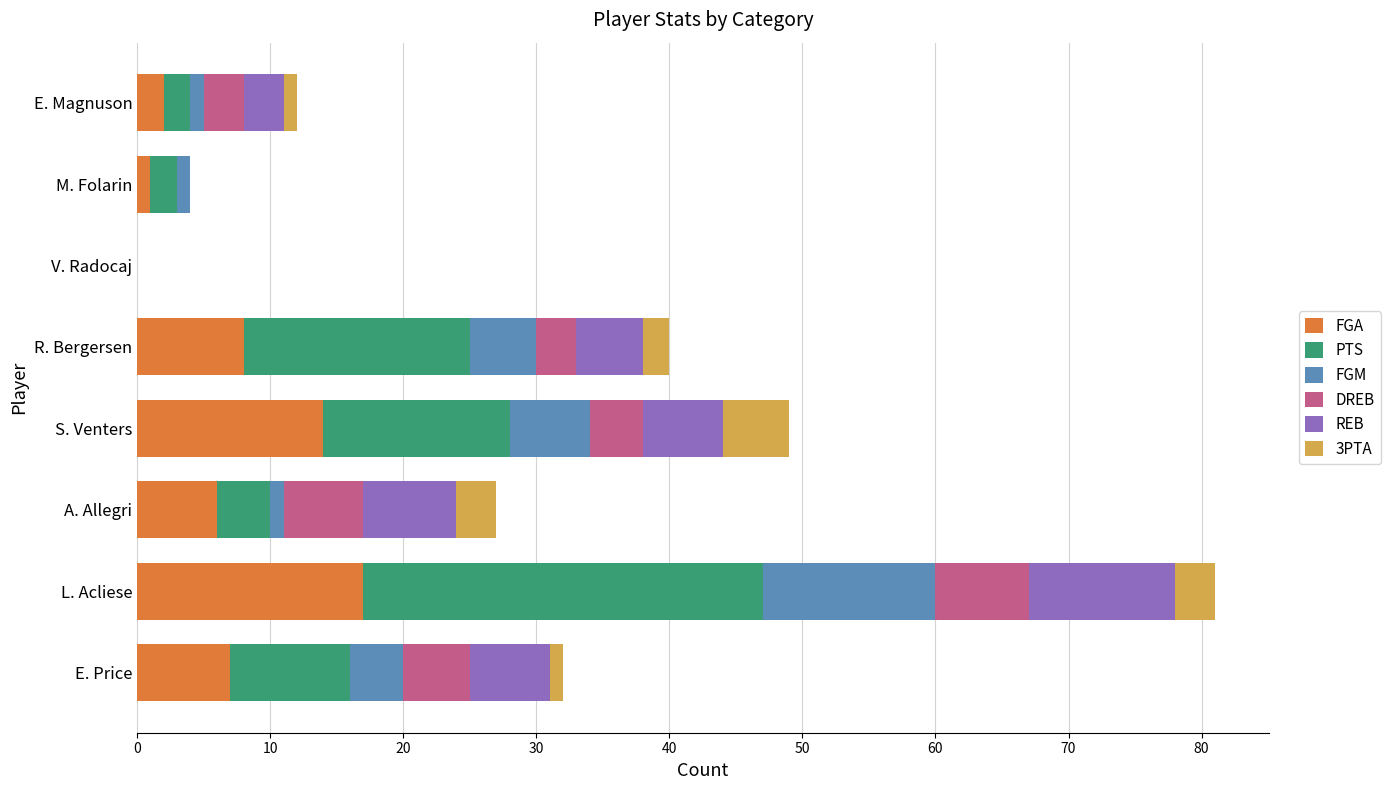

At which category is the sum across all series the highest?

L. Acliese